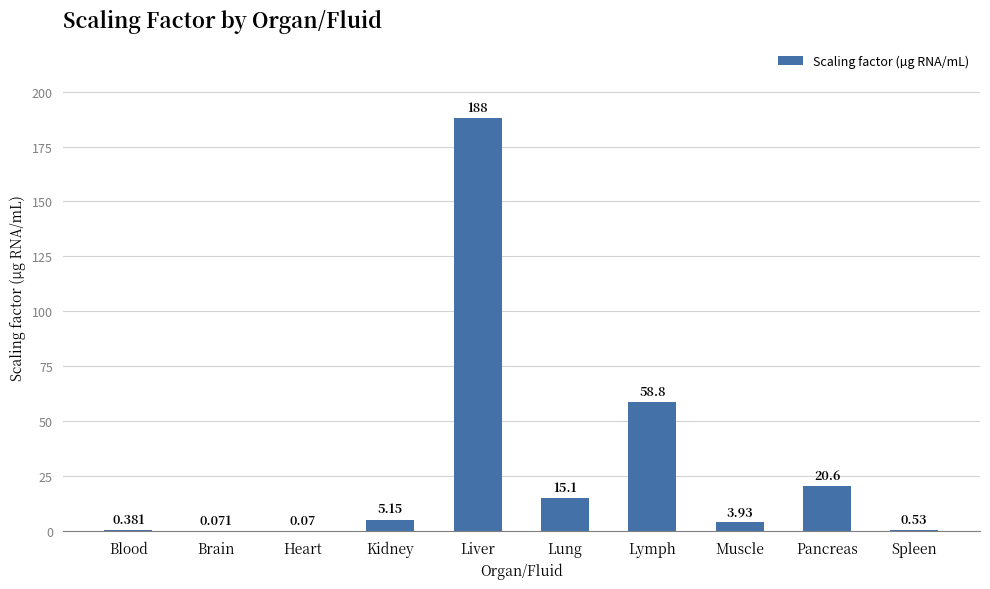

Which has a higher value, Lung or Pancreas?

Pancreas